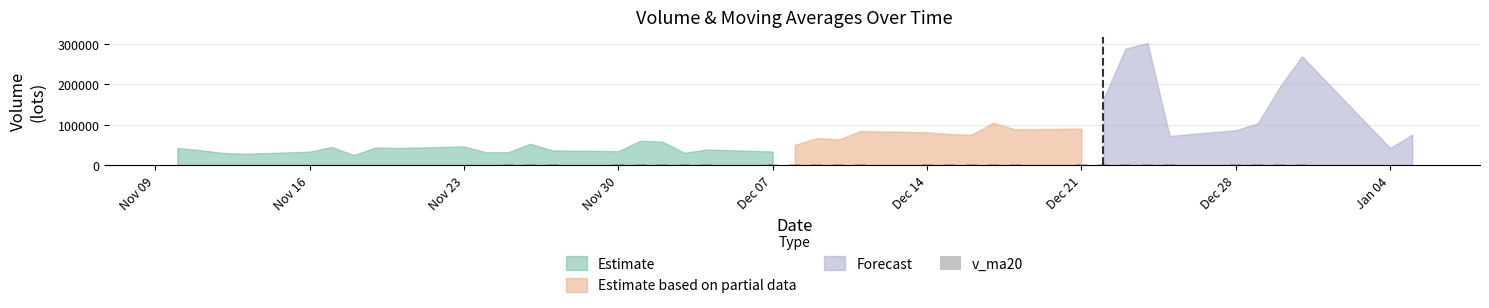

Does the chart contain stacked bars?

No